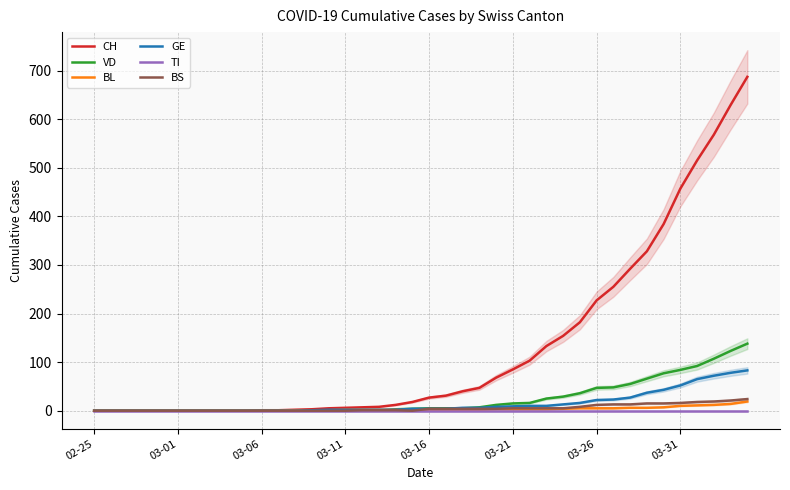

What is the value of the BS point at the 40th from the left?

24